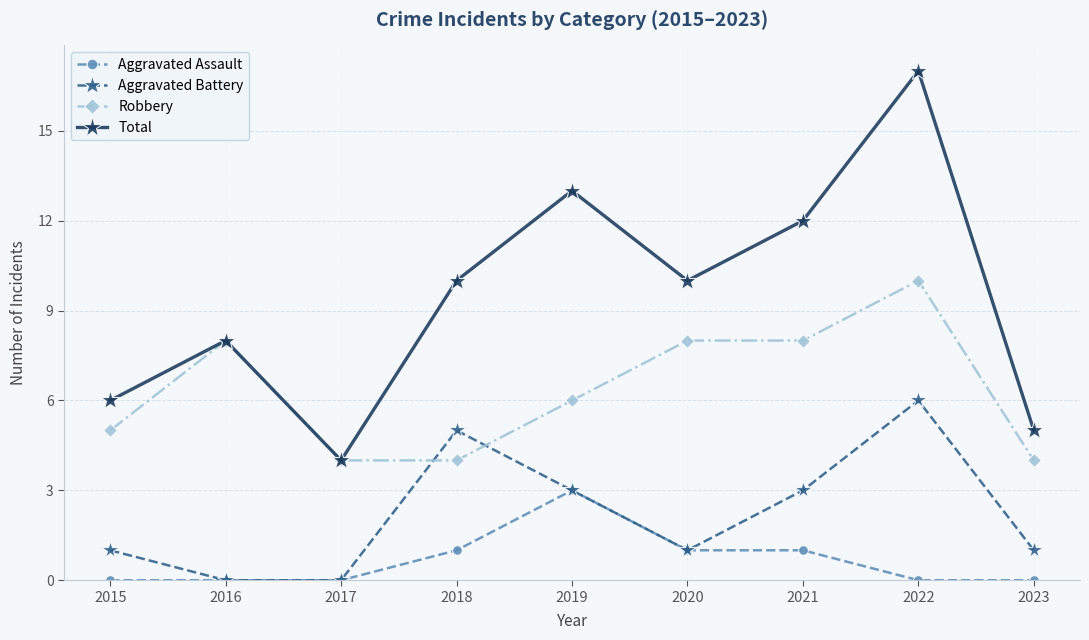

How many lines are shown in the chart?

4